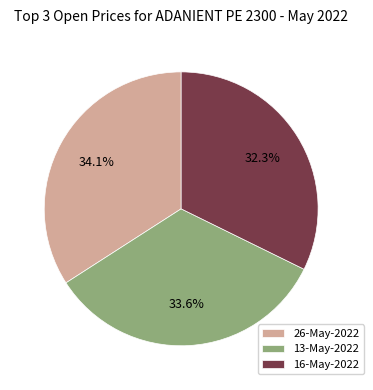

Which category has the smallest portion of the pie?

16-May-2022